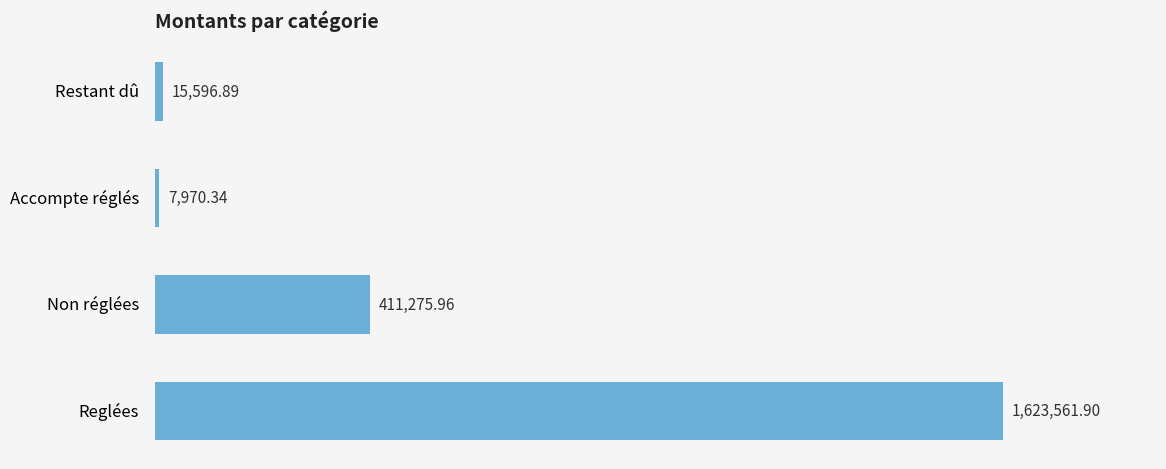

Which label corresponds to the smallest value in the chart?

Accompte réglés